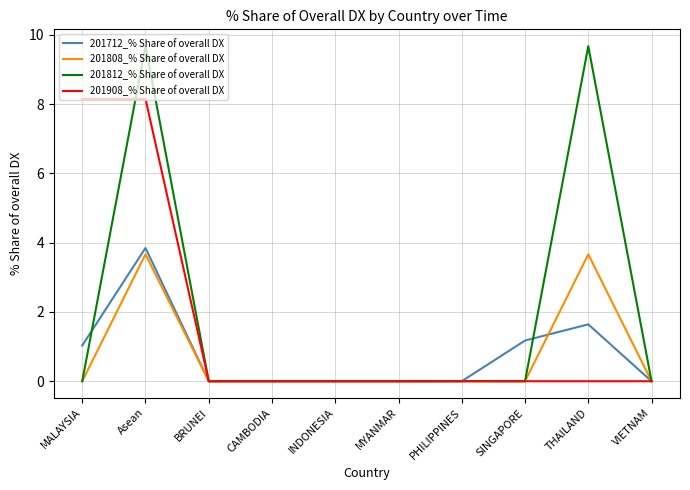

Which series has the largest range (max minus min)?

201812_% Share of overall DX